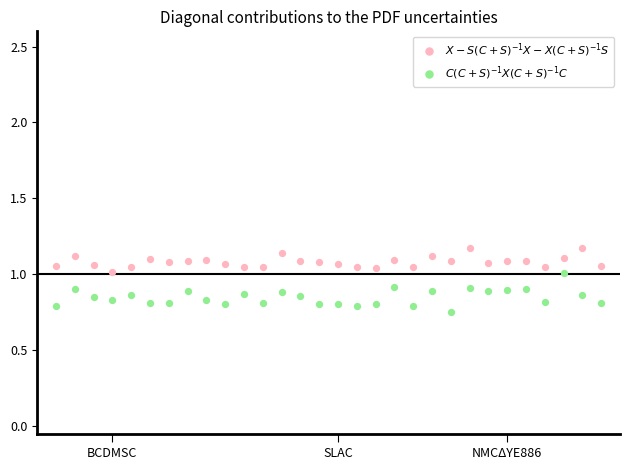

Across all data points, what is the range of Y values (max minus min)?

0.4